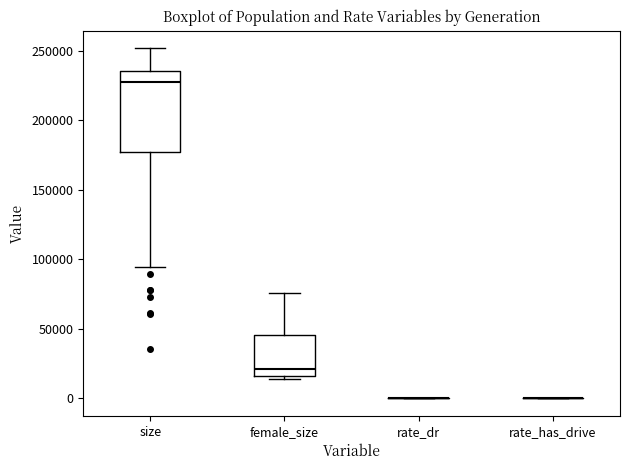

Reading left to right, read every box against the y-axis: the position of its median line, the range the box covers, and the ends of its whiskers. The values are not printed on the chart, so give them approximately, as read against the axis.

size: median 230000, box 175000 to 235000, whiskers 95000 to 250000
female_size: median 20000, box 15000 to 45000, whiskers 15000 (just below the box's lower edge) to 75000
rate_dr: box collapsed to a line at 0, whiskers 0 to 0
rate_has_drive: box collapsed to a line at 0, whiskers 0 to 0